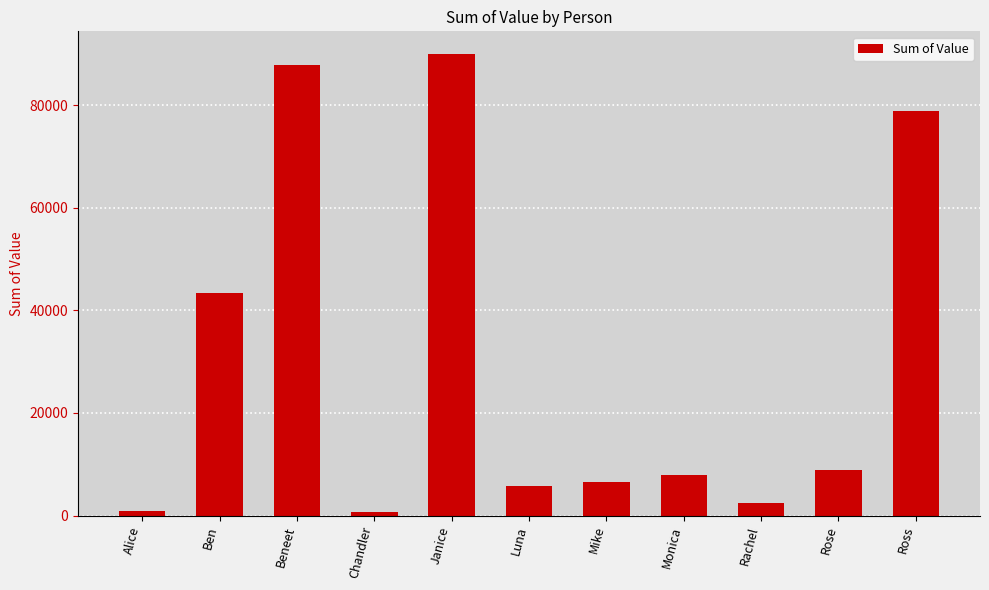

What is the difference between the second highest and second lowest values?

87067